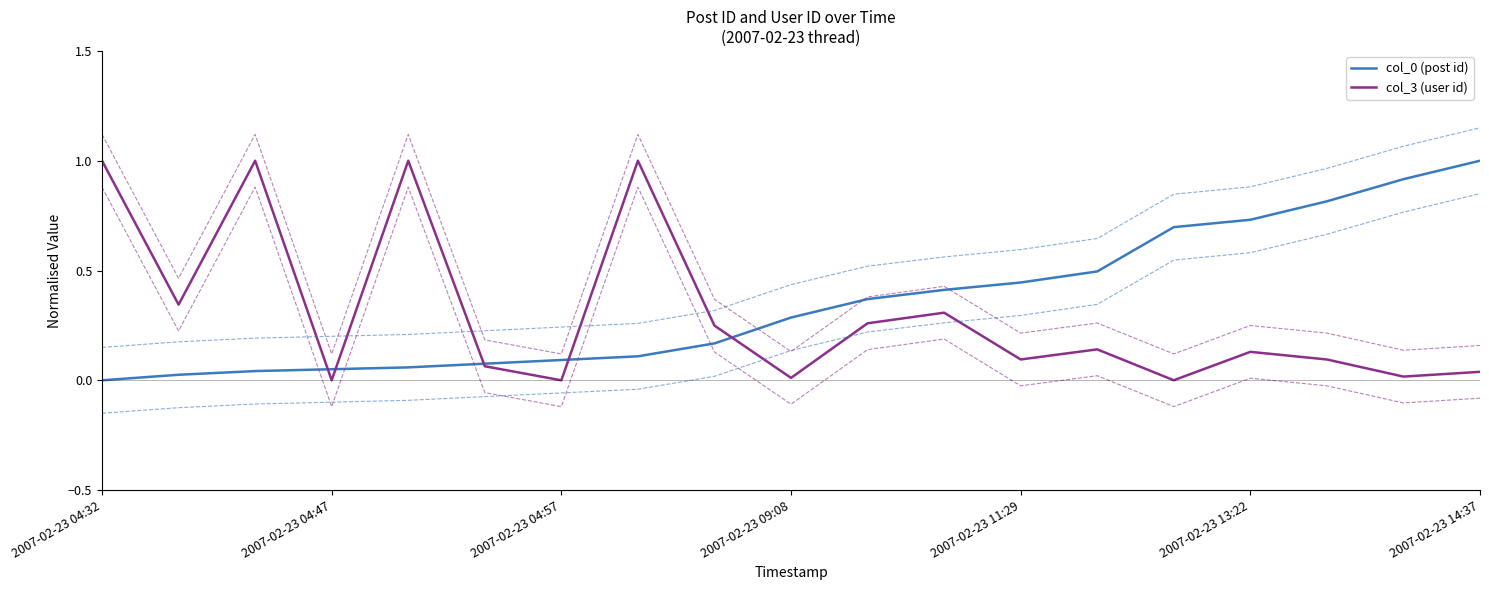

What are all the series names shown in the legend?

col_0 (post id), col_3 (user id)